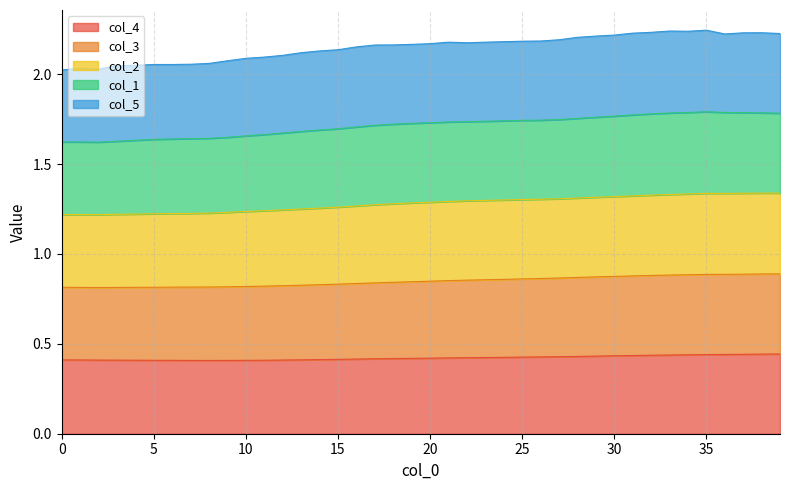

True or false: col_2 and col_3 cross at least once.

False